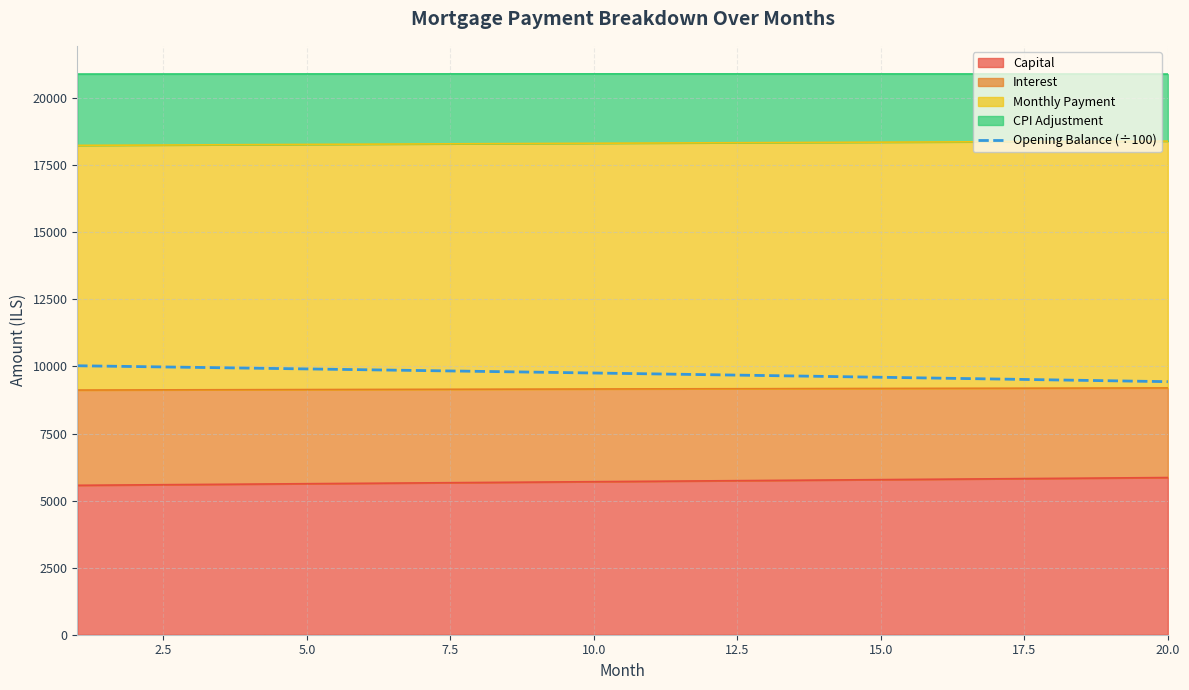

The value at 0.0 is 3733.2. True or false?

False